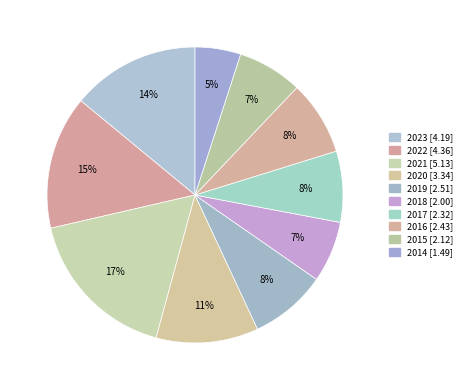

How much of the chart is everything except 2016?

91.9%